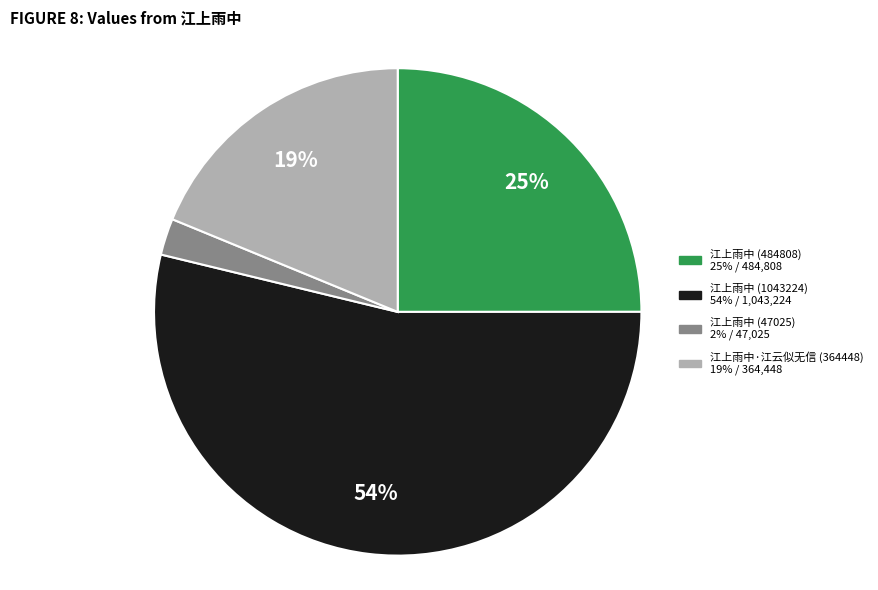

To the nearest percent, what is the average slice percentage?

25%